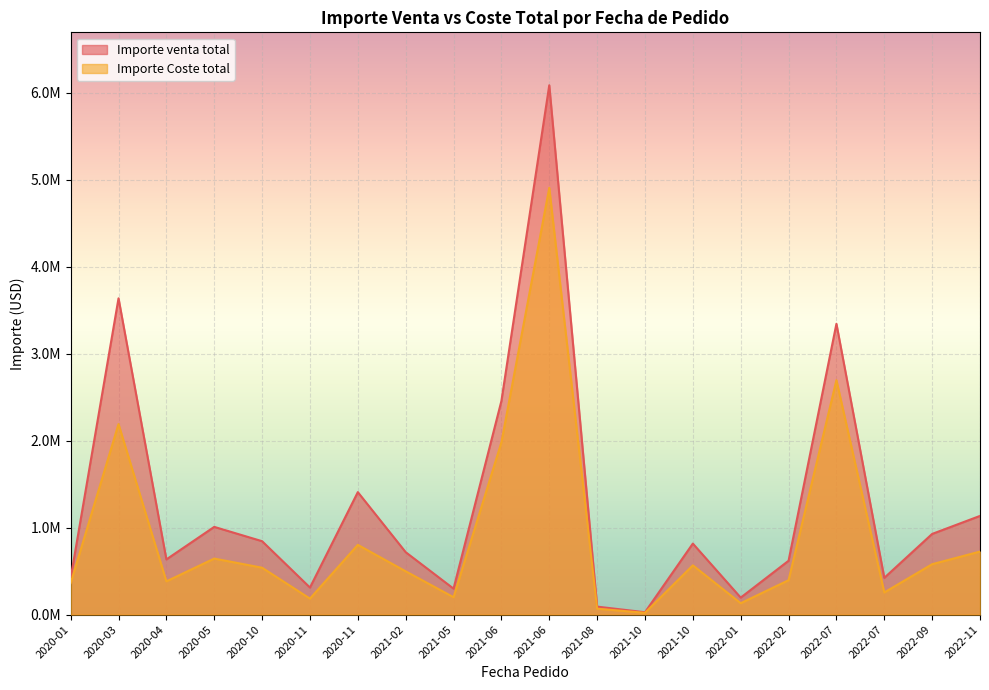

True or false: Importe Coste total and Importe venta total intersect in this chart.

False